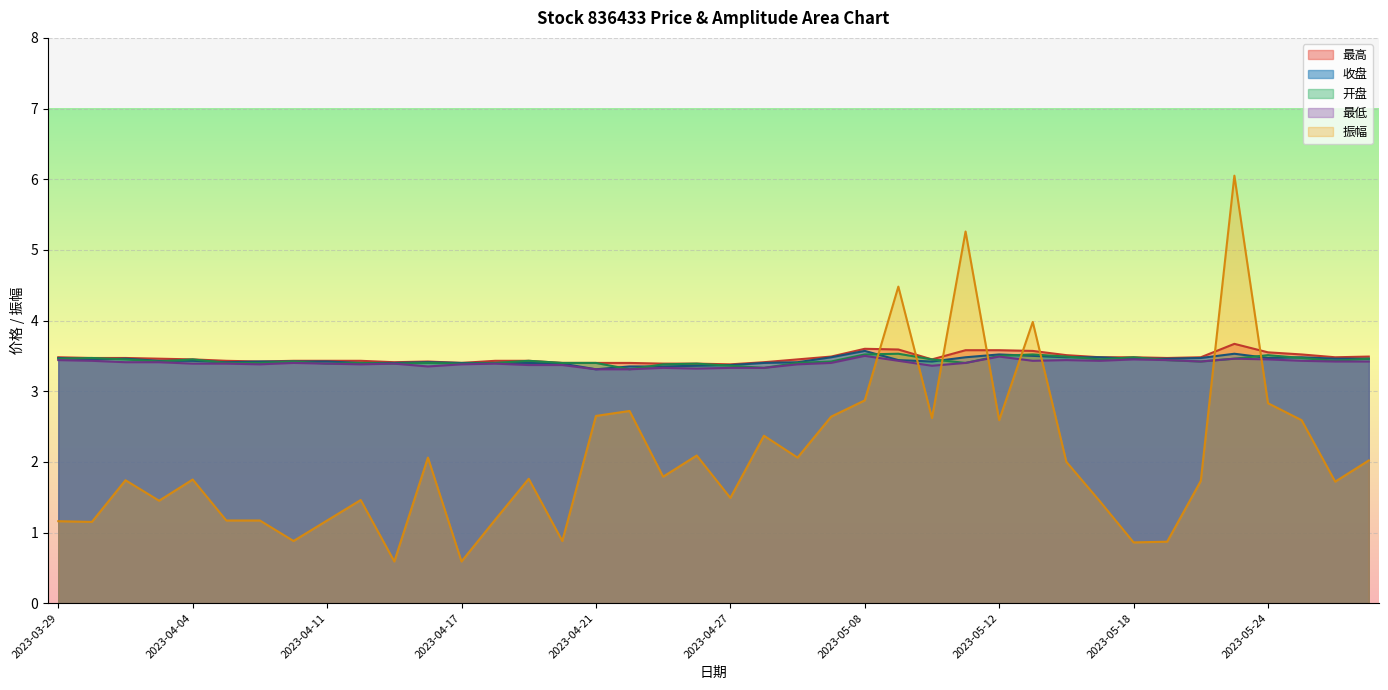

What is the label of the 14th point from the left?

2023-04-18